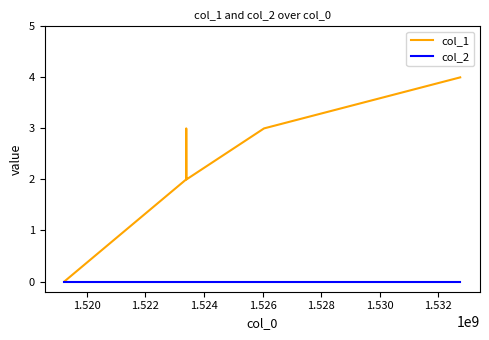

List the series in order of their peak value, highest first.

col_1, col_2